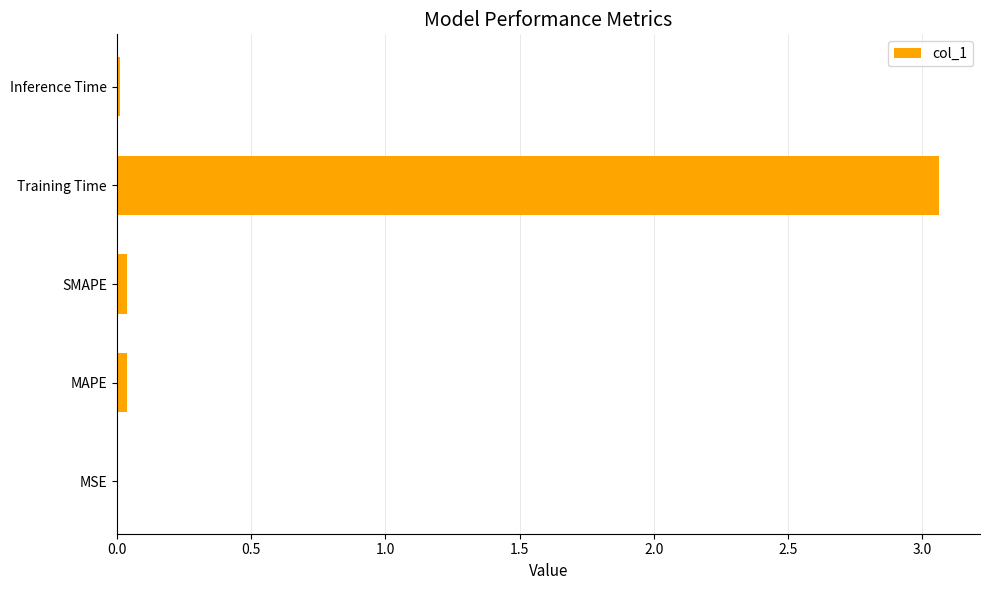

The value at Training Time is 1.9. True or false?

False